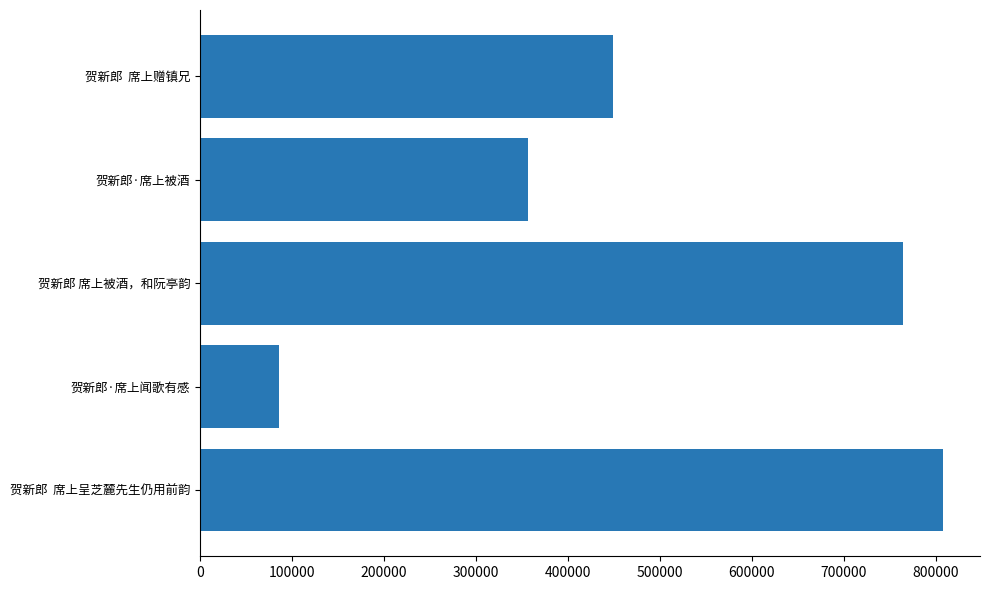

Reading bottom to top, extract all data points from this chart.

807827	85781	764005	356379	449311